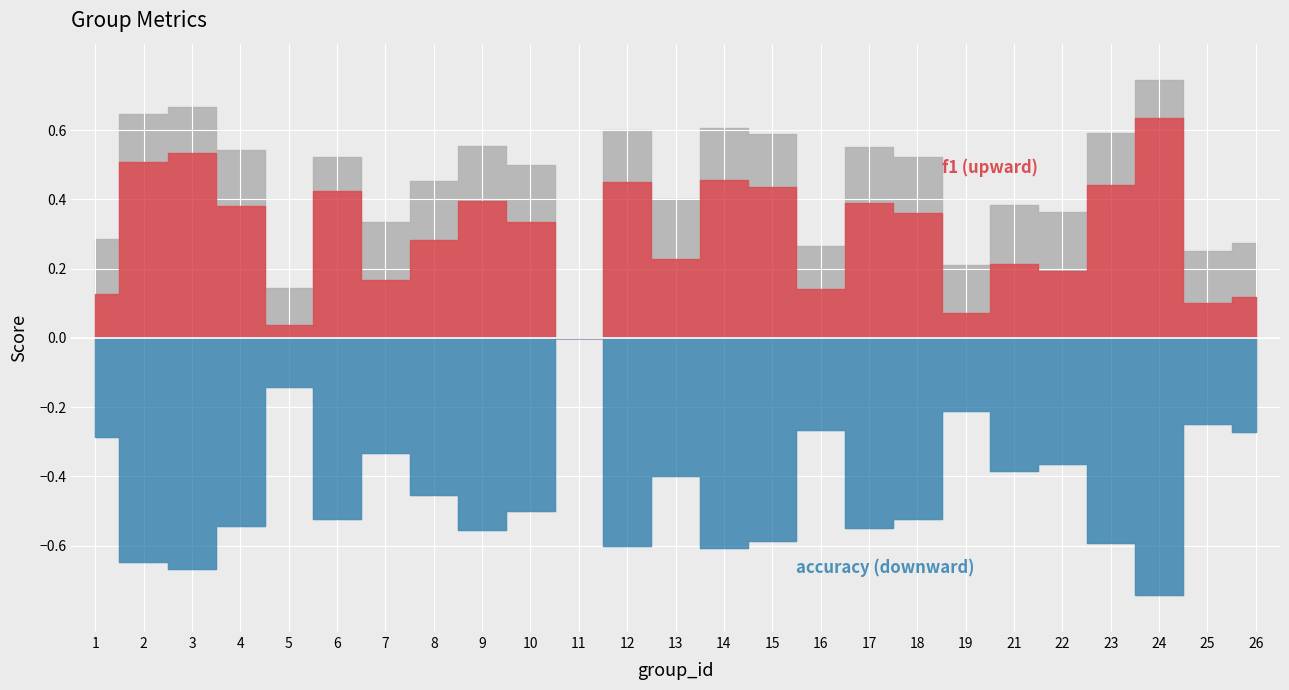

At which label is f1 closest to 0?

11